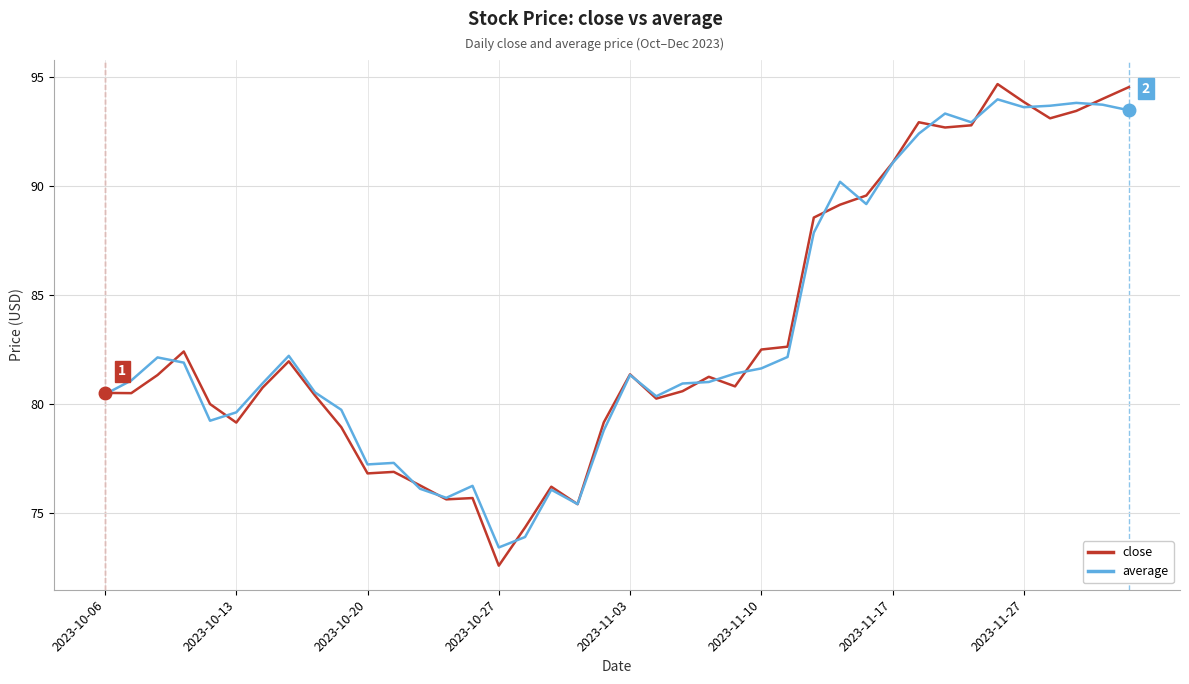

What is the minimum value for close?

72.6